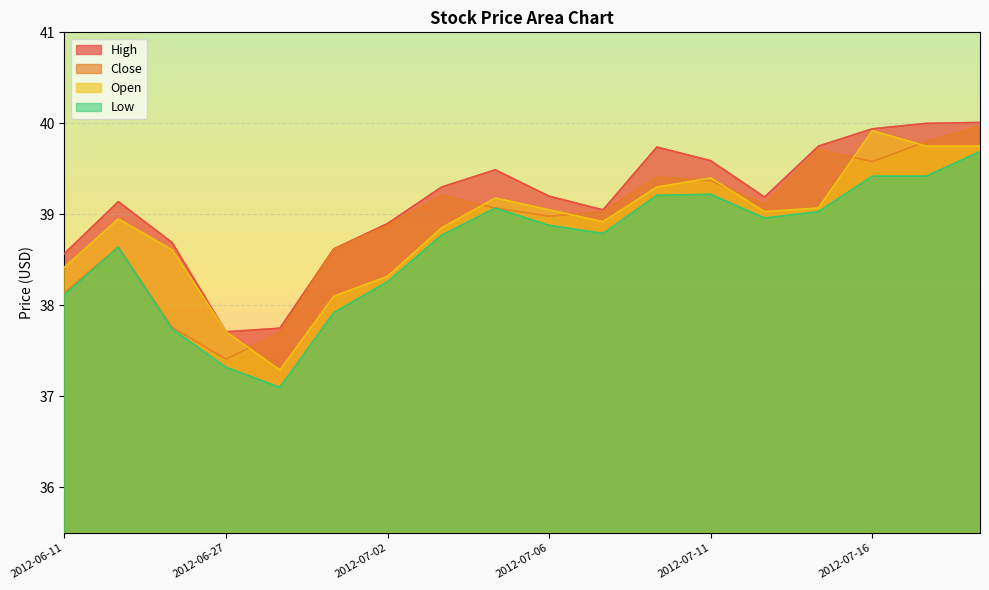

Is it true that Close equals 39.8 at 2012-07-17?

True